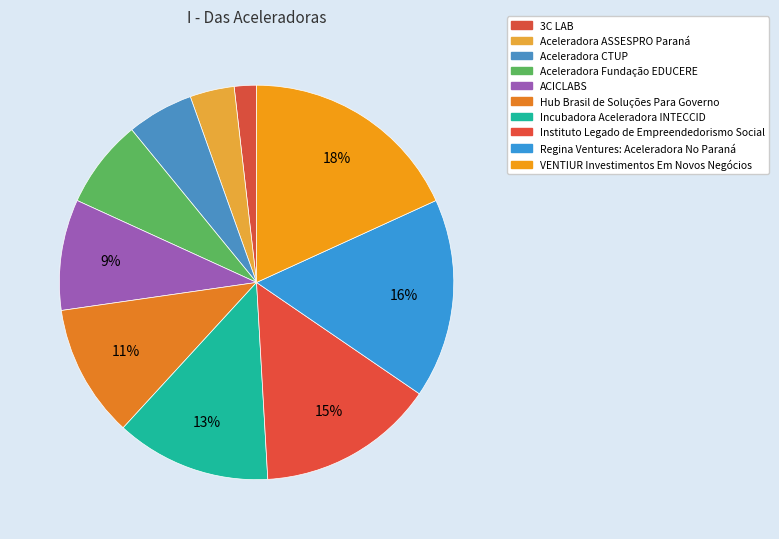

Which category has the smallest portion of the pie?

3C LAB